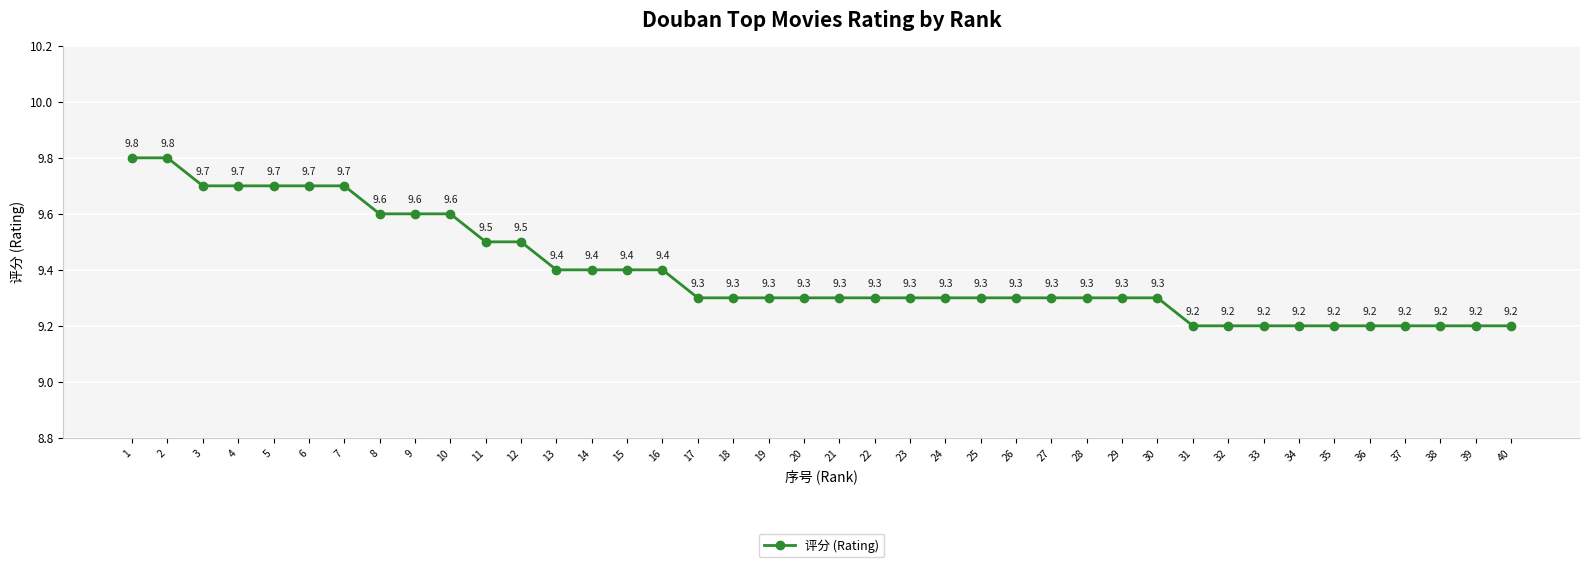

The chart shows a value of 14.4 at 12. True or false?

False